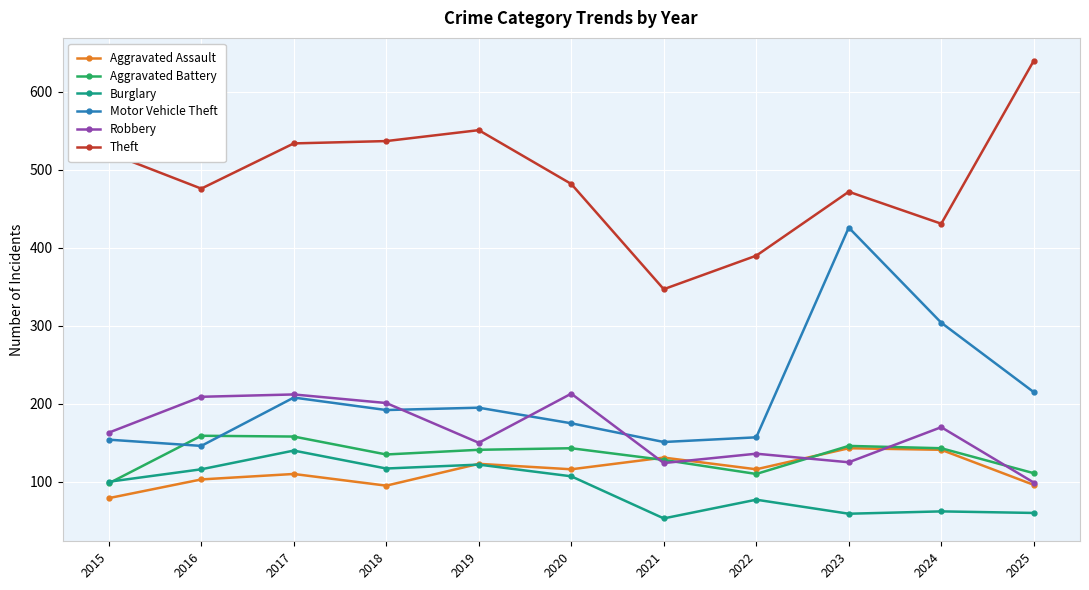

What is the total value across all series at 2016?

1209